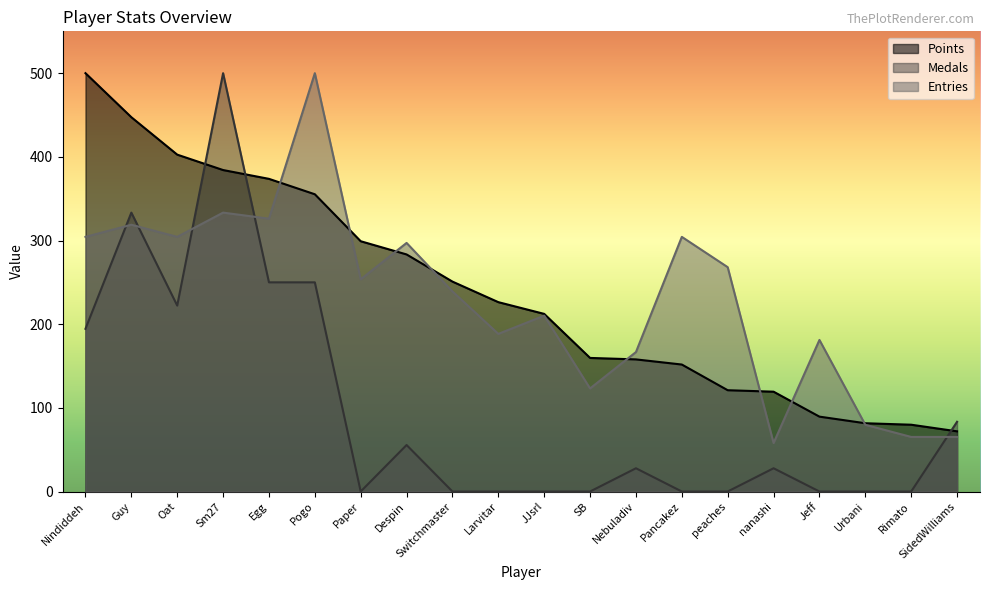

Which series changed the most between Guy and Nebuladiv?

Medals